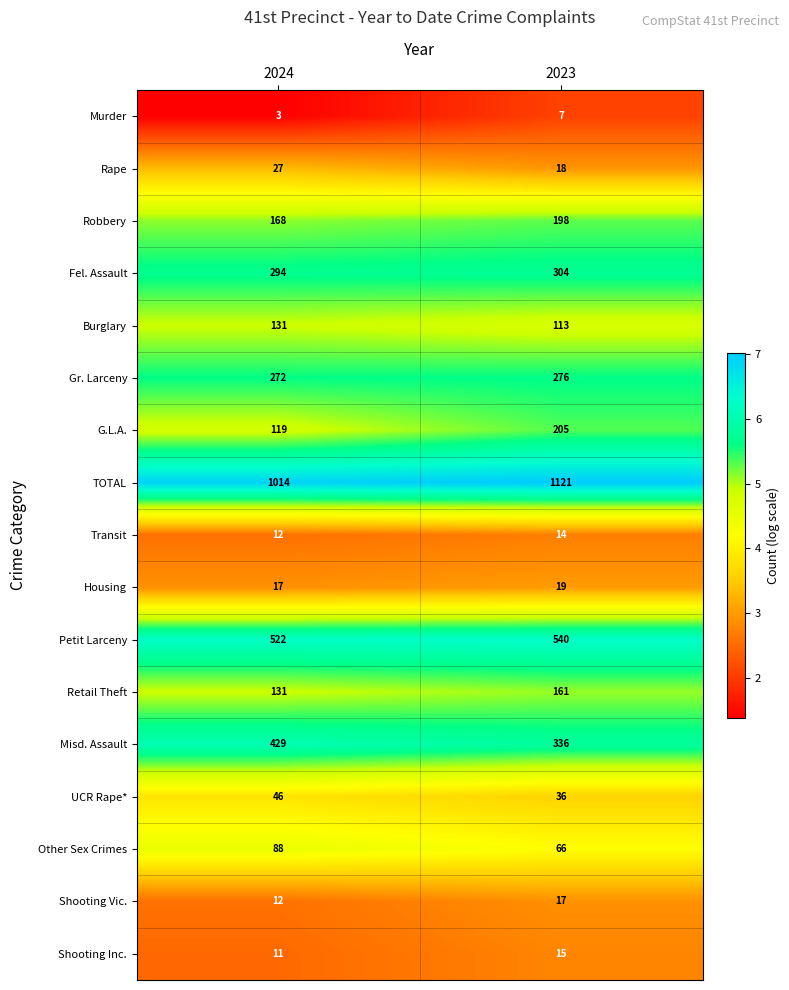

The value of Misd. Assault at 2023 is 446. True or false?

False